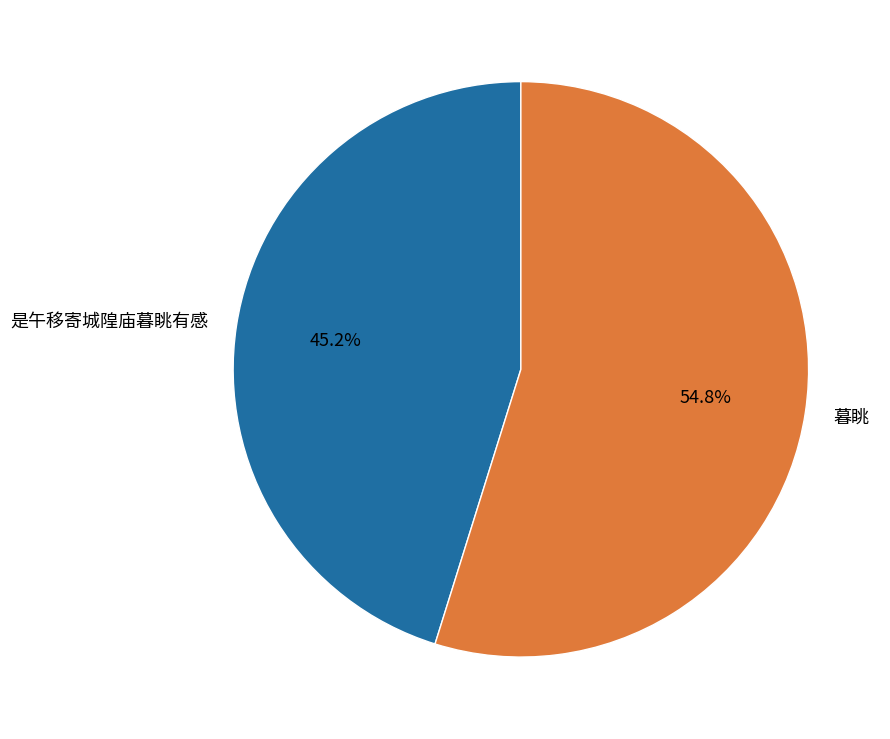

Which category has the smallest portion of the pie?

是午移寄城隍庙暮眺有感